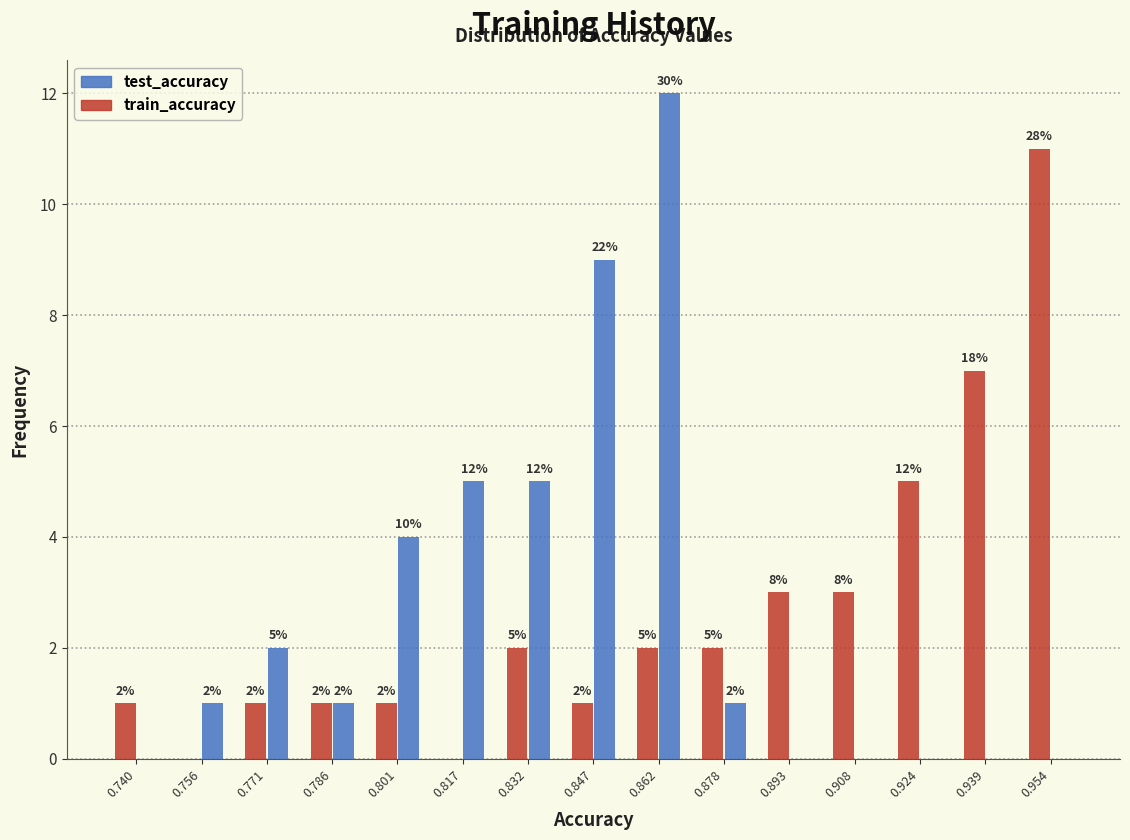

In the train_accuracy series, which range on the x-axis has the tallest bar?

0.946 to 0.962